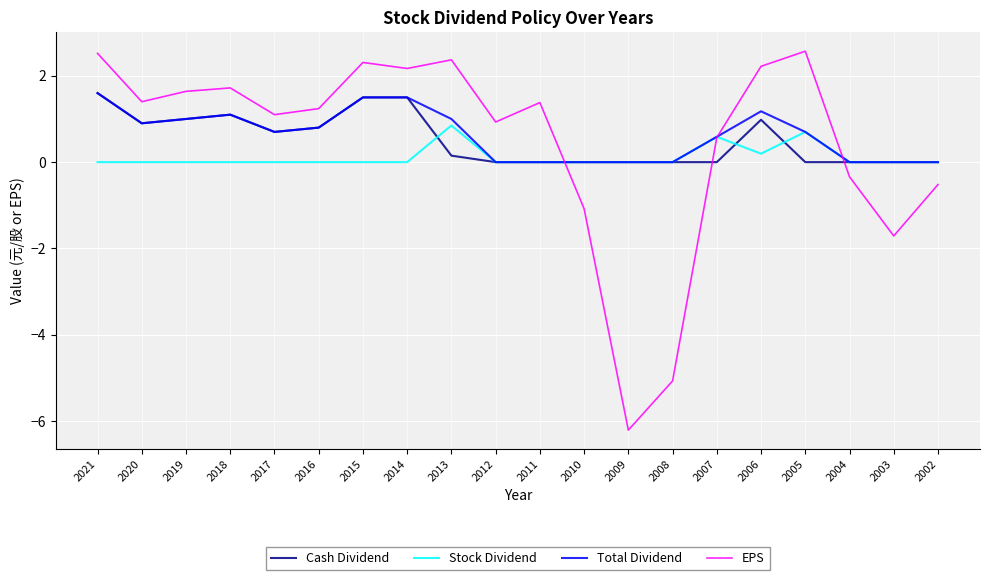

Which series changed the most between 2009 and 2007?

EPS